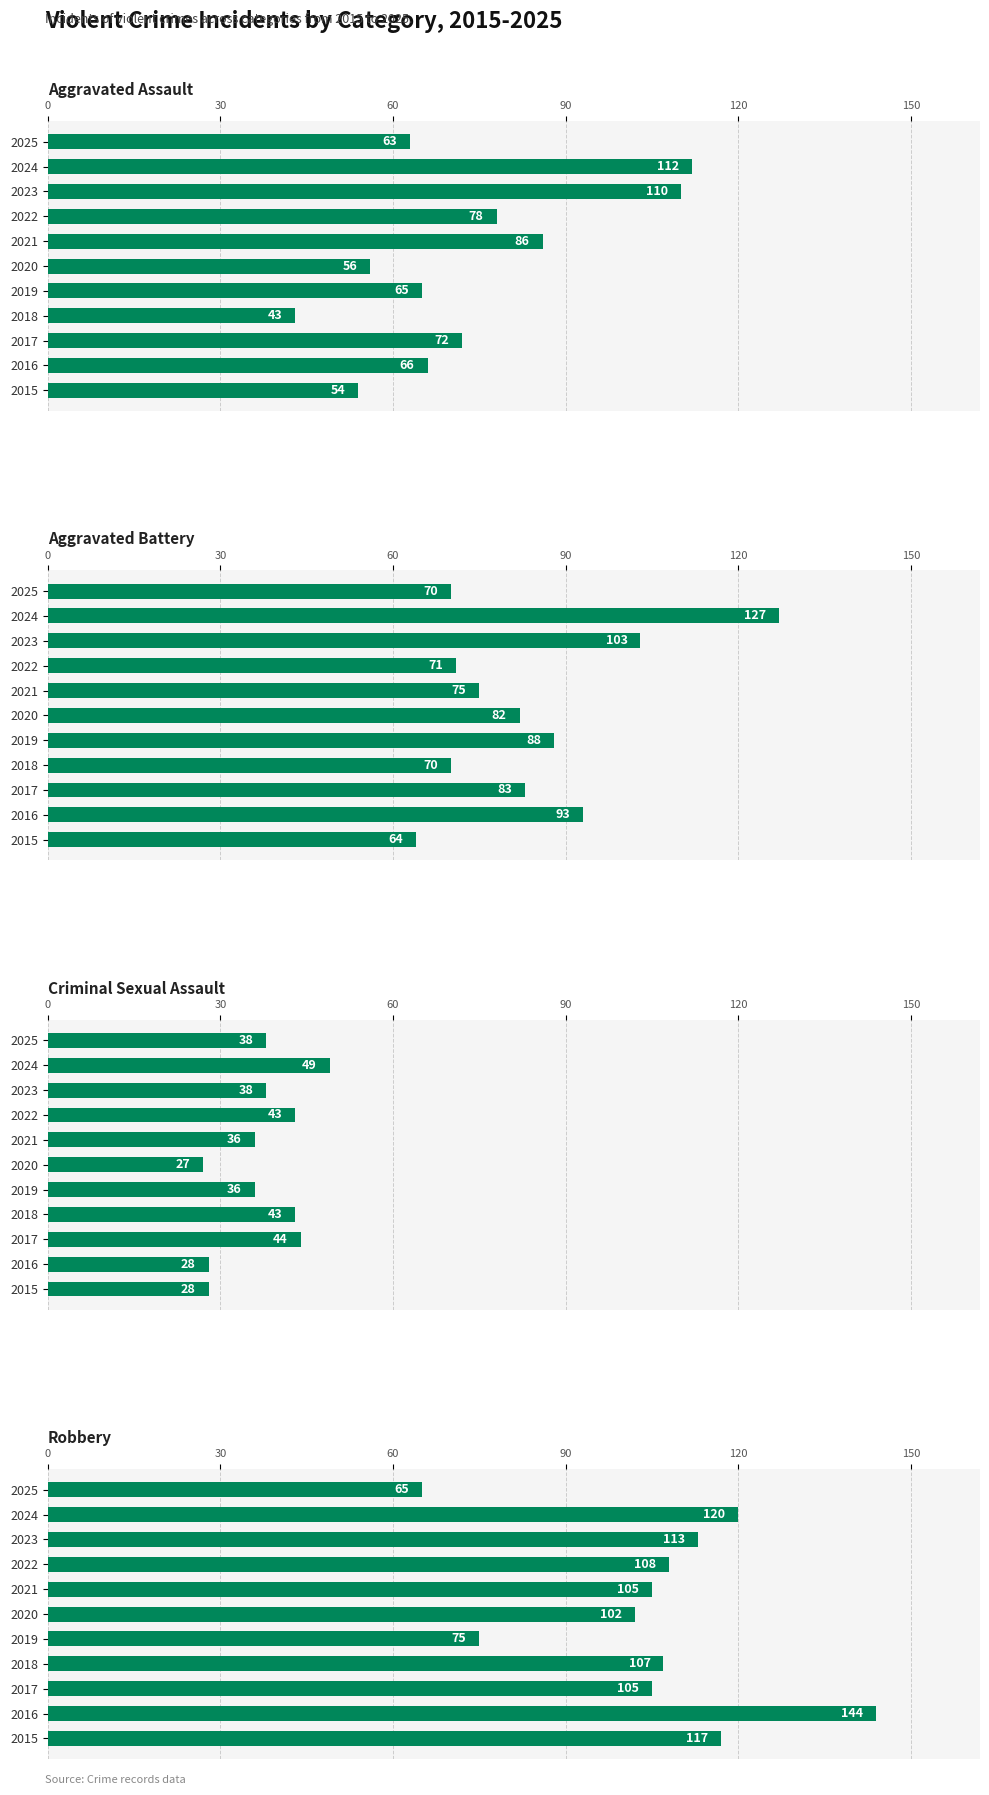

What is the lowest value of the Aggravated Assault series?

43